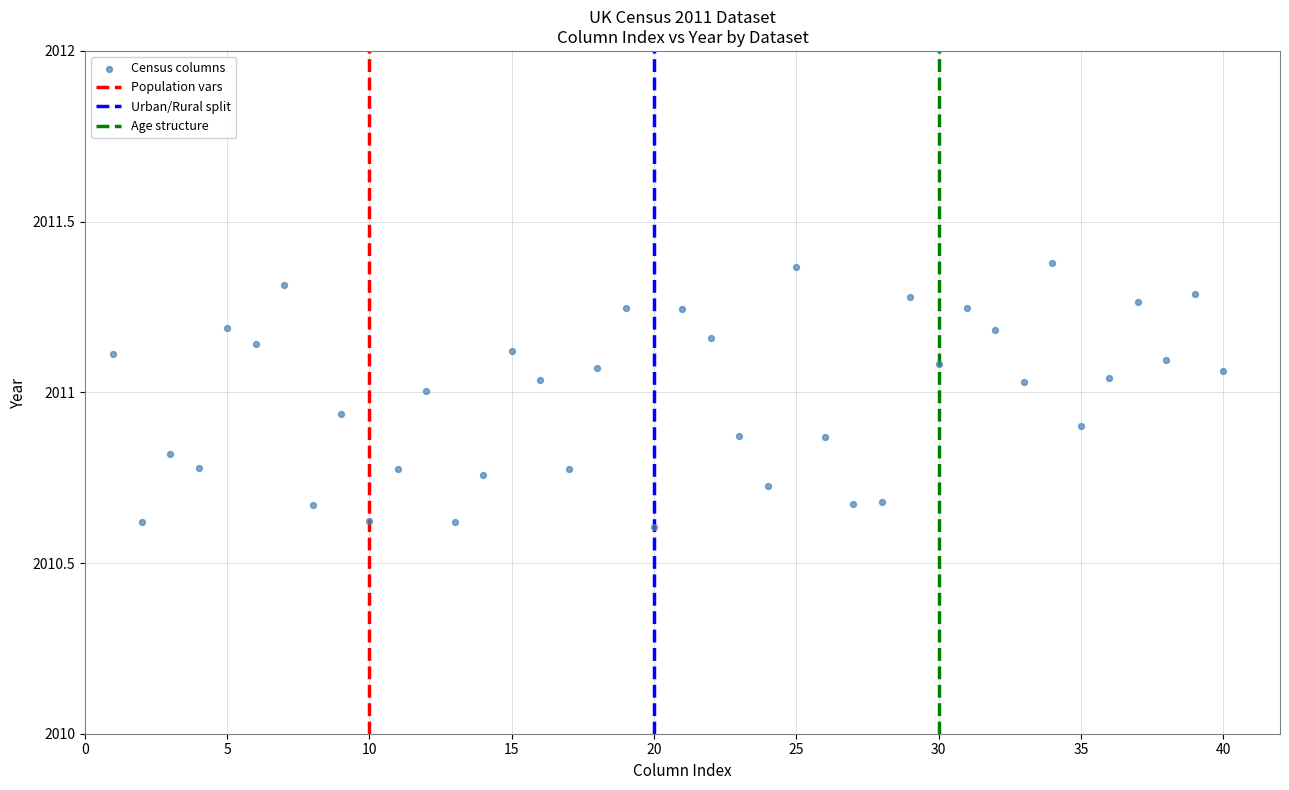

What is the range of X values (max minus min)?

39.0